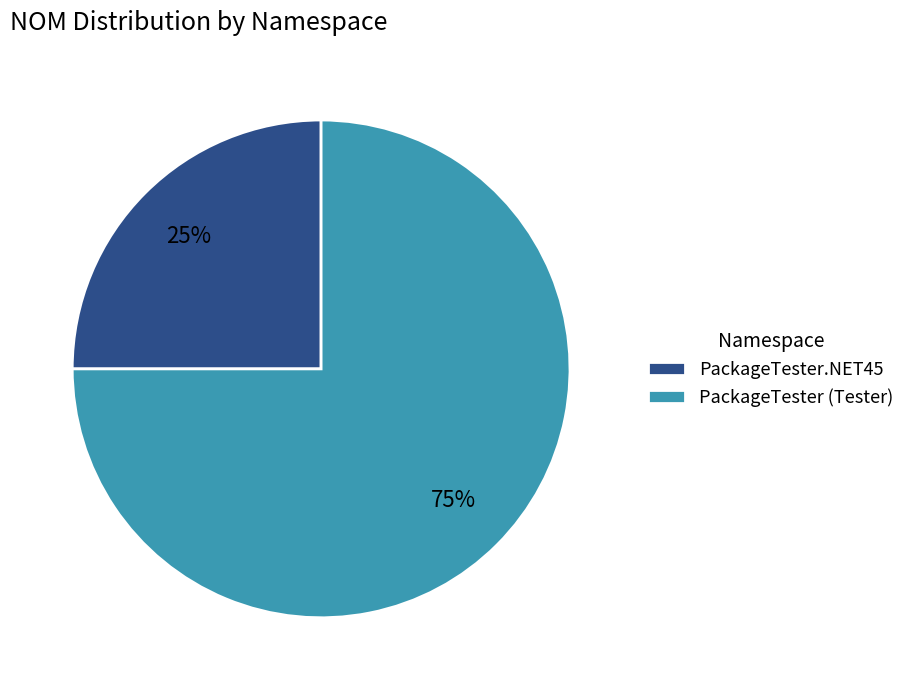

Count the number of slices in the pie.

2